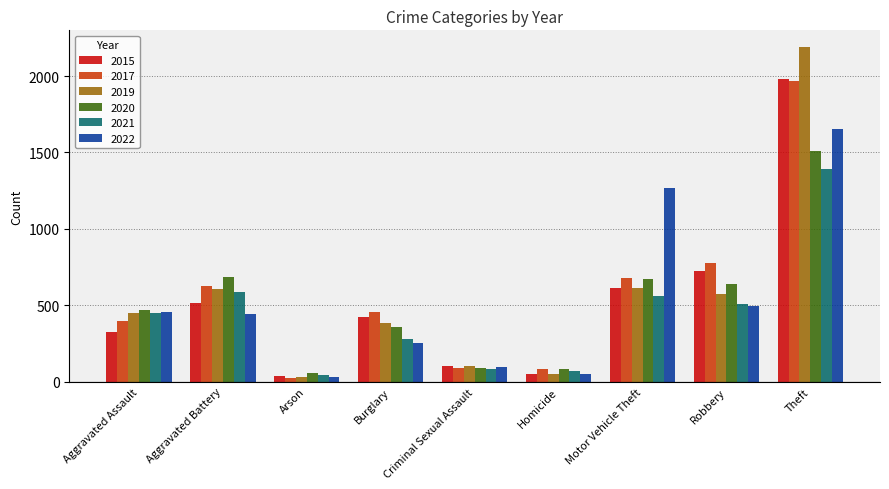

What is the difference between the maximum and minimum values in the 2019 series?

2158